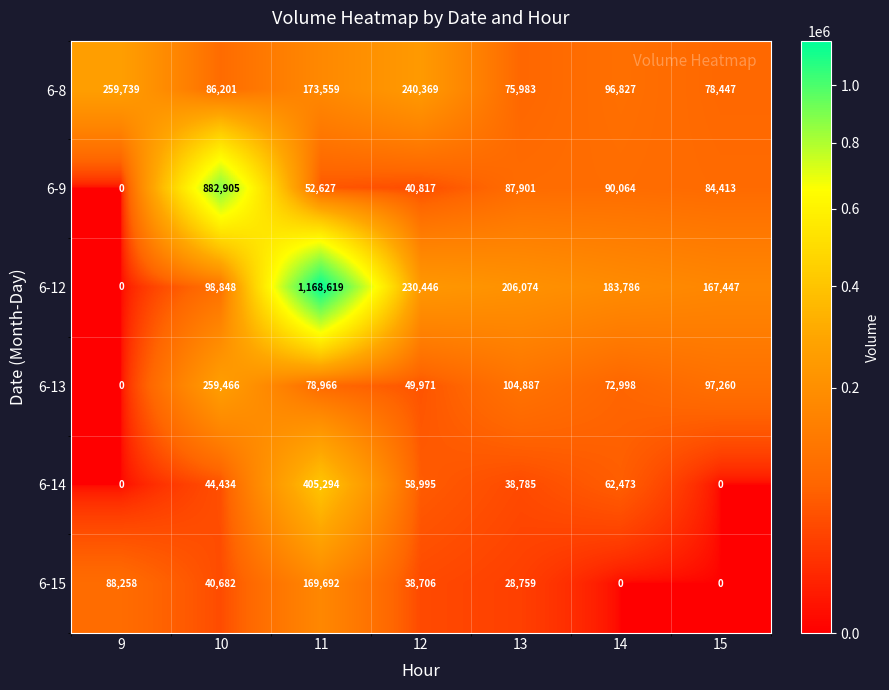

At which category does the chart reach its peak across all series?

11